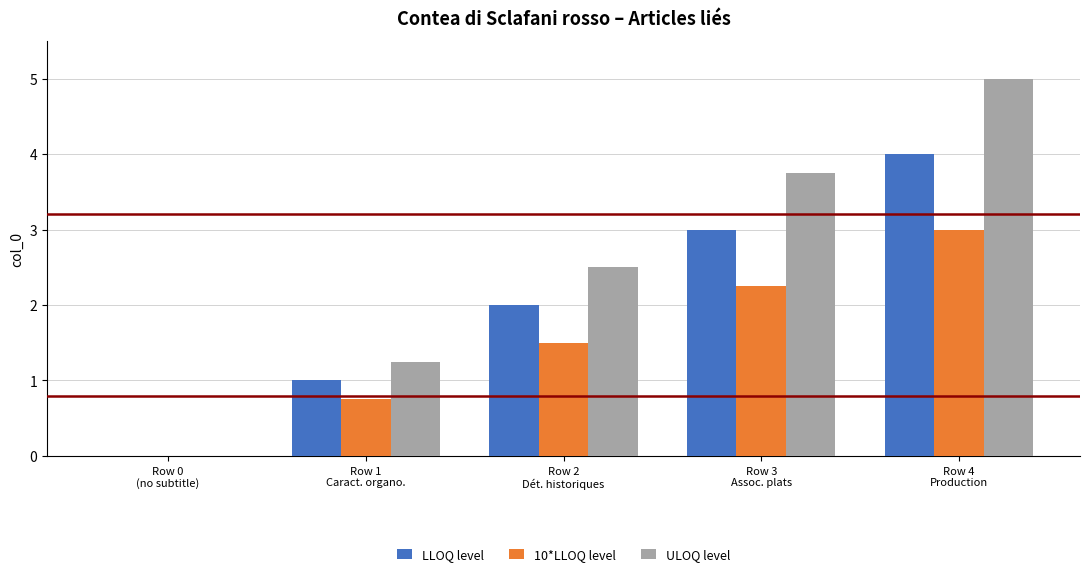

Is it true that 10*LLOQ level equals 0.0 at Row 0
(no subtitle)?

True